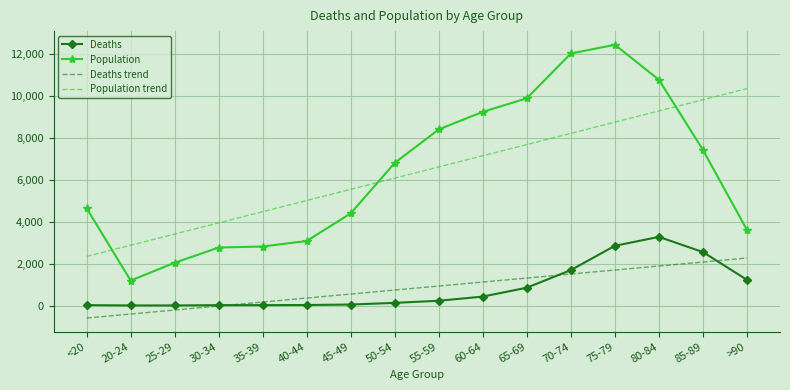

Rank the categories by Population trend value from highest to lowest.

>90, 85-89, 80-84, 75-79, 70-74, 65-69, 60-64, 55-59, 50-54, 45-49, 40-44, 35-39, 30-34, 25-29, 20-24, <20